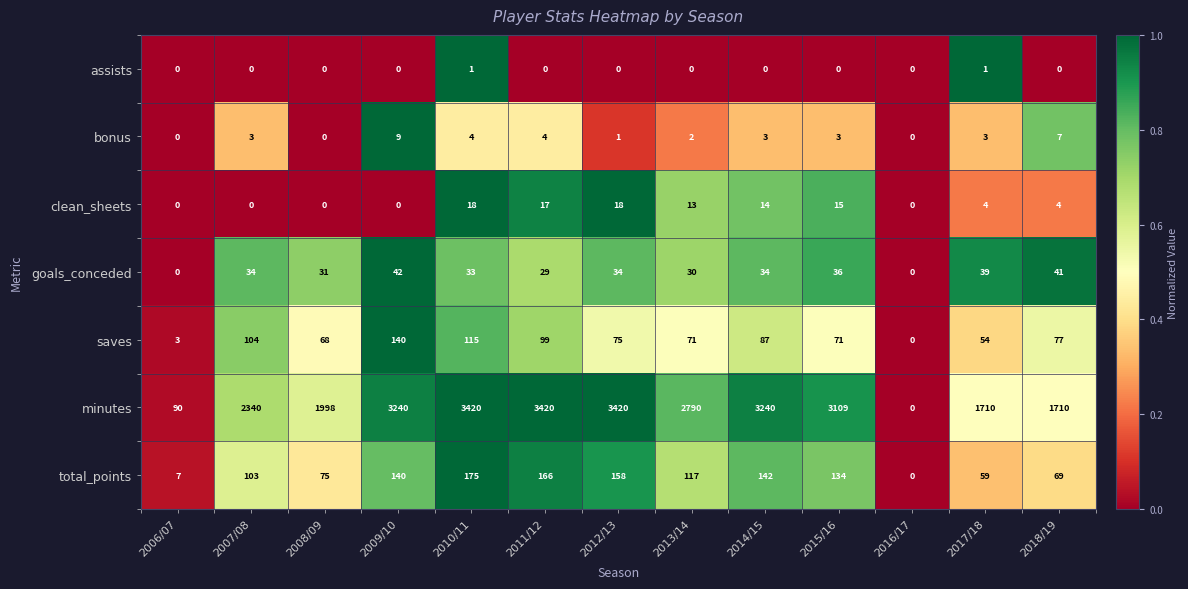

What is the maximum value shown in the chart?

3420